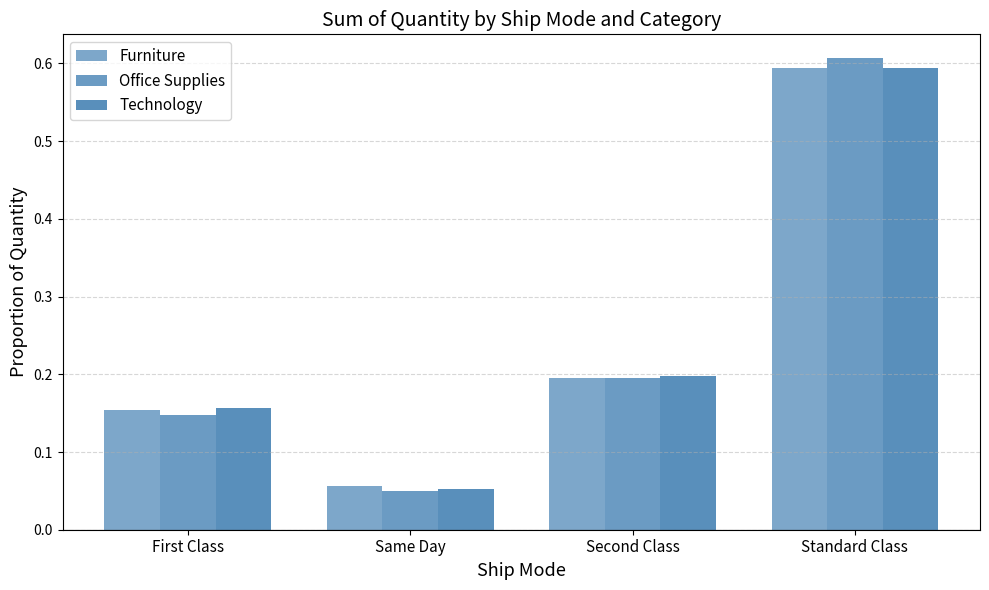

Which label corresponds to the largest value in the chart?

Standard Class